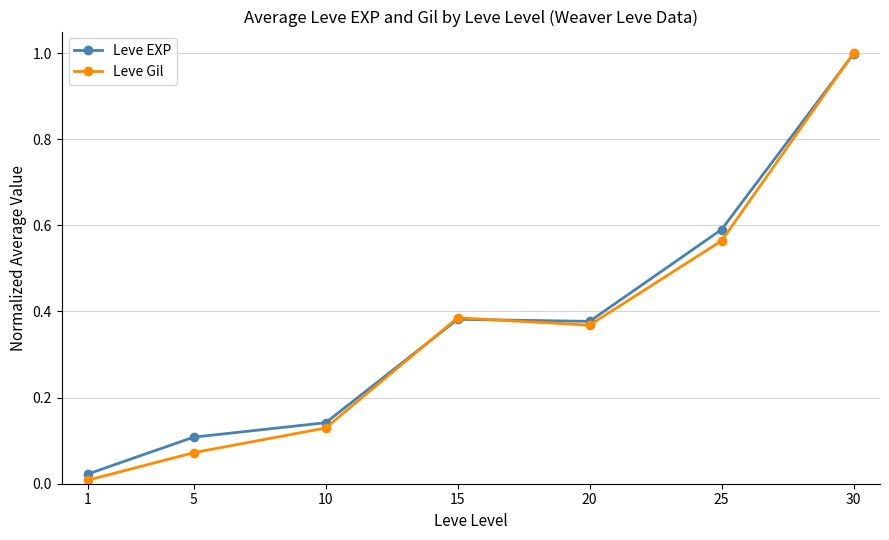

The Leve Gil series shows 0.3 at 25. True or false?

False